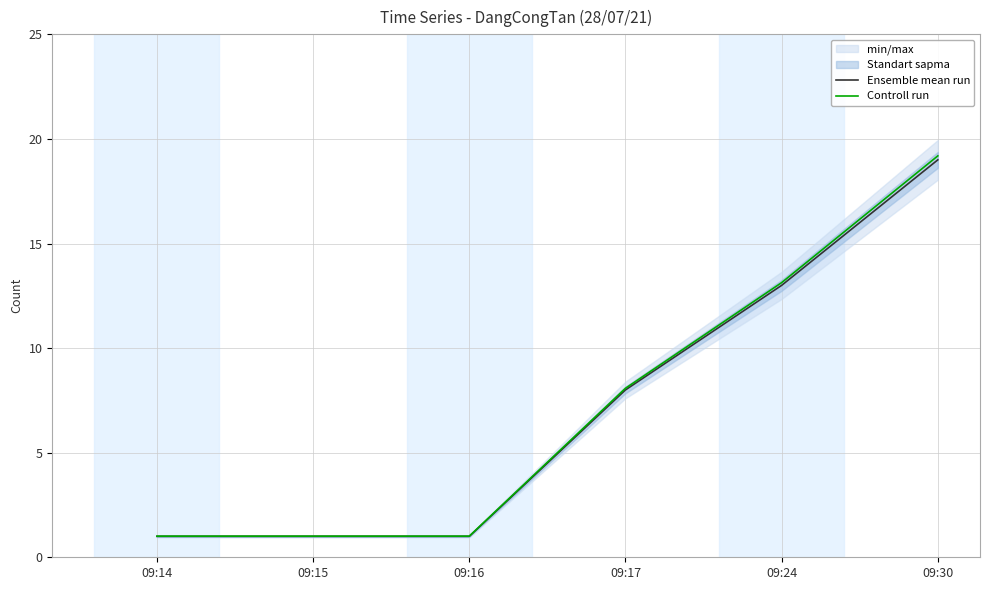

Rank the categories by Ensemble mean run value from lowest to highest.

09:14, 09:15, 09:16, 09:17, 09:24, 09:30